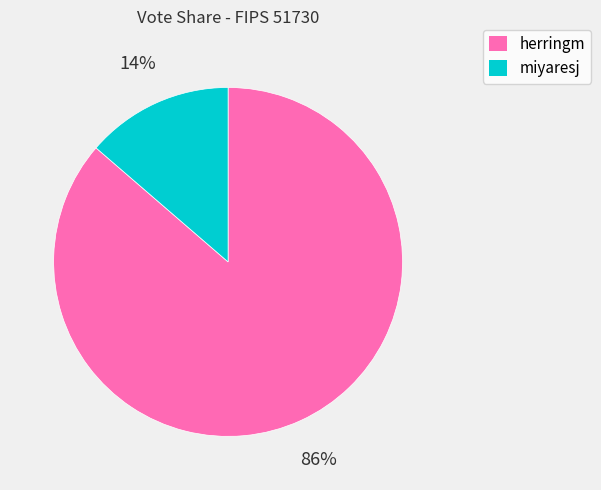

Which category has the smallest portion of the pie?

miyaresj